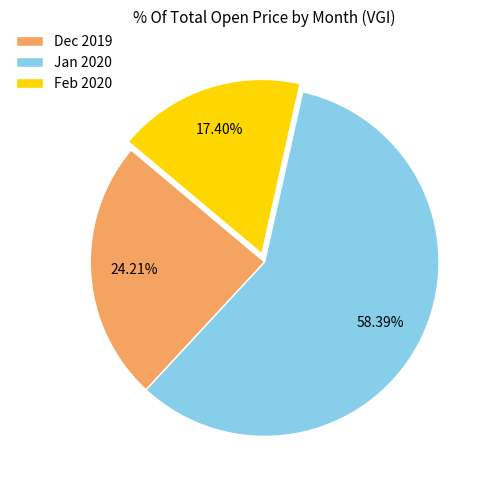

Is there any slice that represents more than half of the pie?

Yes